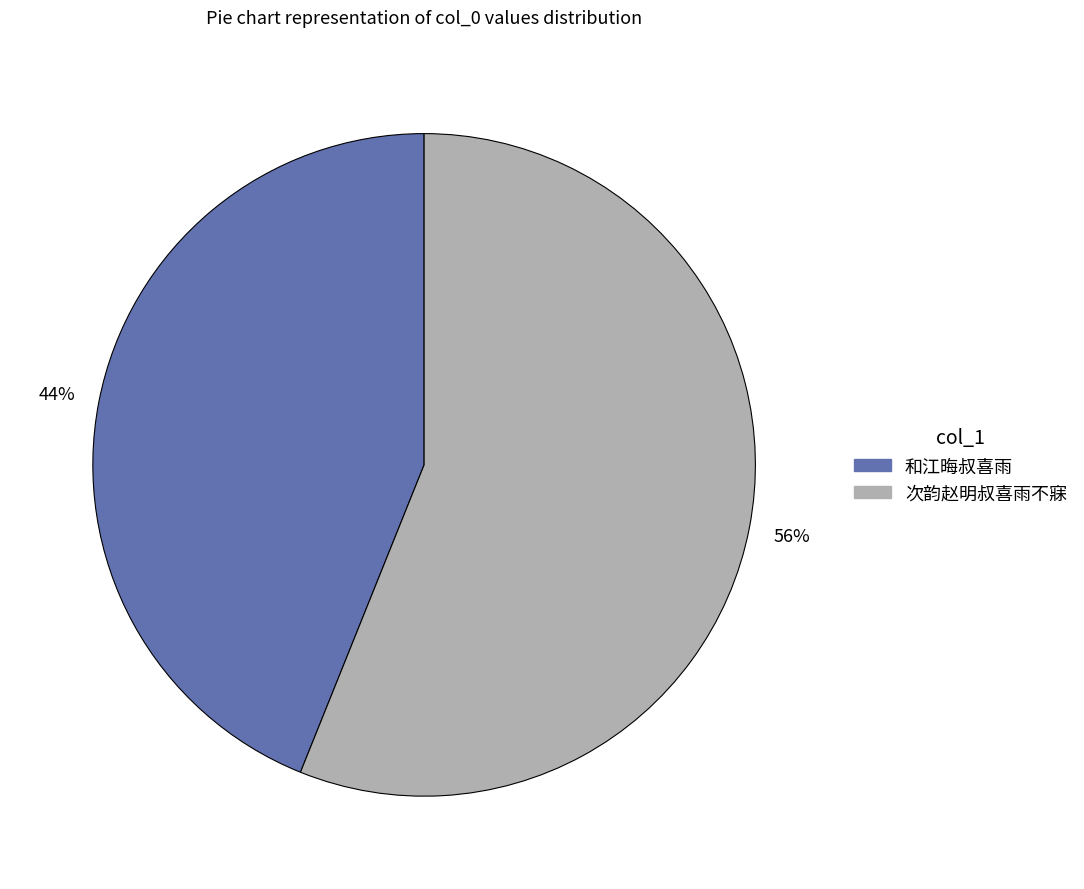

To the nearest percent, what is the difference between the largest and smallest slice percentages?

12%